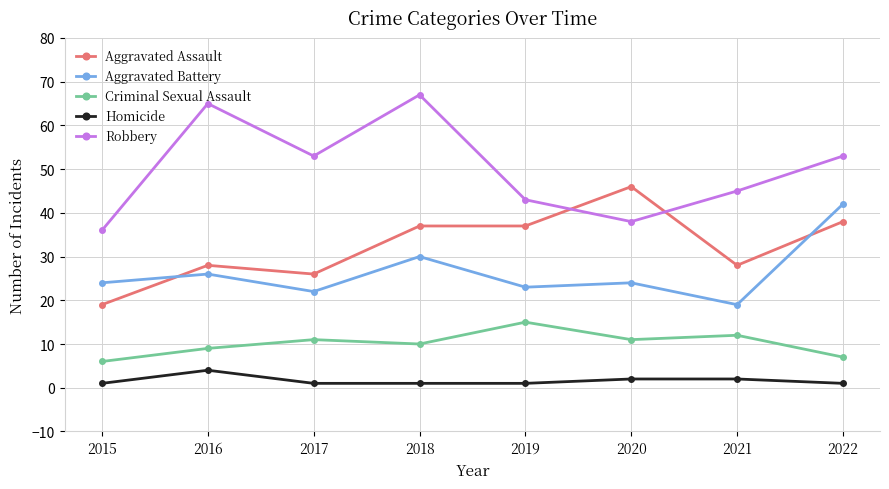

Reading left to right, extract all data points from this chart.

Aggravated Assault: 2015=19	2016=28	2017=26	2018=37	2019=37	2020=46	2021=28	2022=38
Aggravated Battery: 2015=24	2016=26	2017=22	2018=30	2019=23	2020=24	2021=19	2022=42
Criminal Sexual Assault: 2015=6	2016=9	2017=11	2018=10	2019=15	2020=11	2021=12	2022=7
Homicide: 2015=1	2016=4	2017=1	2018=1	2019=1	2020=2	2021=2	2022=1
Robbery: 2015=36	2016=65	2017=53	2018=67	2019=43	2020=38	2021=45	2022=53